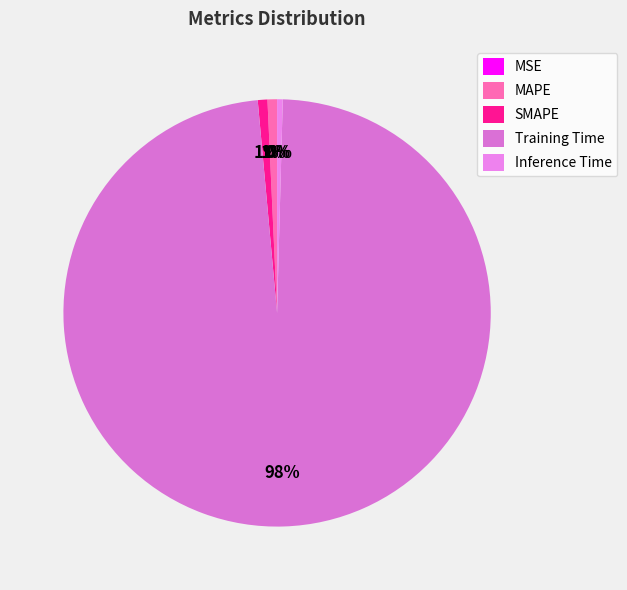

Is Training Time the majority of the pie?

Yes